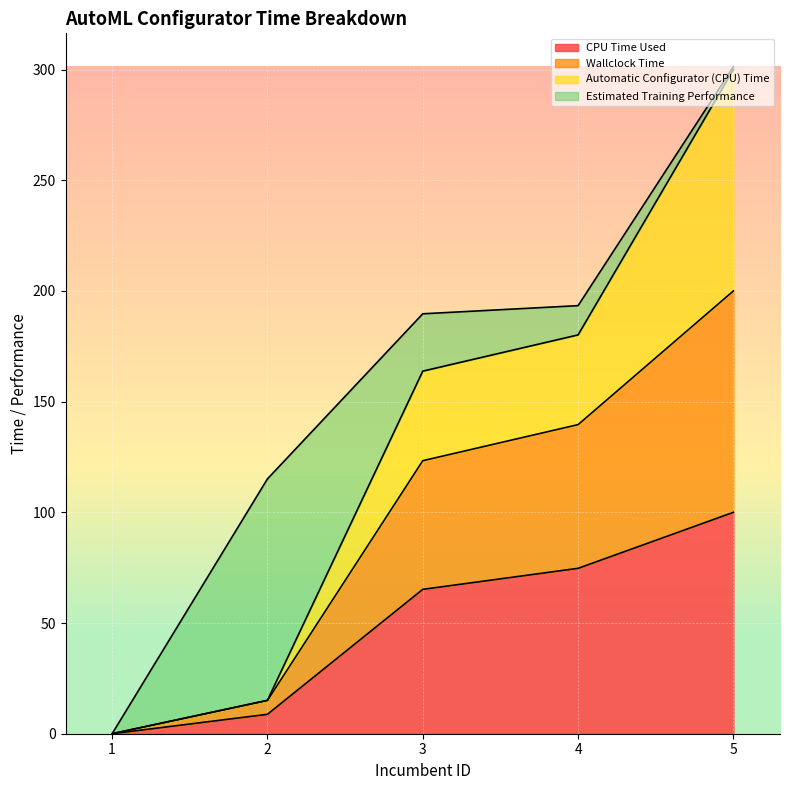

The value of Wallclock Time at 4 is 139.6. True or false?

True